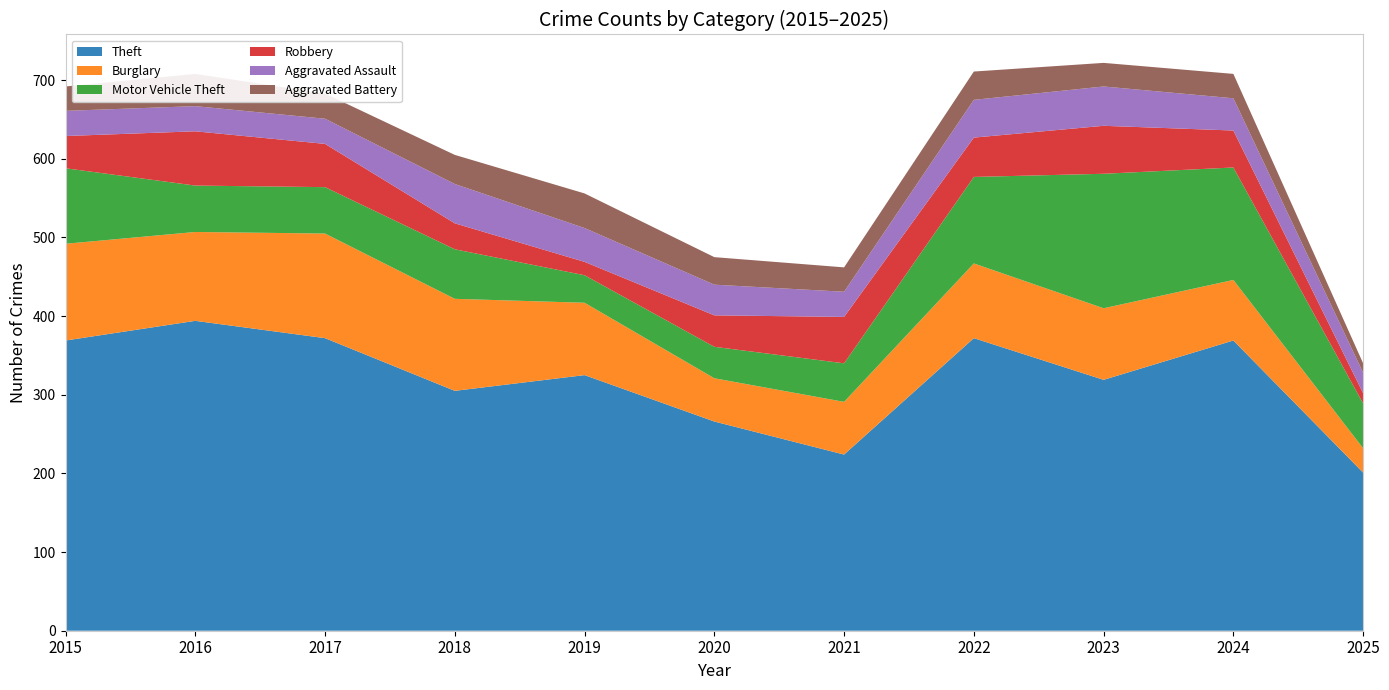

Reading right to left, transcribe all the data shown in this chart.

Theft: 2025=201	2024=369	2023=319	2022=372	2021=224	2020=266	2019=325	2018=305	2017=372	2016=394	2015=369
Burglary: 2025=31	2024=77	2023=91	2022=95	2021=67	2020=55	2019=92	2018=117	2017=133	2016=113	2015=123
Motor Vehicle Theft: 2025=57	2024=143	2023=171	2022=110	2021=49	2020=40	2019=35	2018=63	2017=59	2016=59	2015=96
Robbery: 2025=13	2024=47	2023=61	2022=50	2021=59	2020=40	2019=17	2018=33	2017=55	2016=69	2015=41
Aggravated Assault: 2025=26	2024=41	2023=50	2022=48	2021=32	2020=39	2019=43	2018=50	2017=32	2016=32	2015=32
Aggravated Battery: 2025=12	2024=31	2023=30	2022=36	2021=31	2020=35	2019=44	2018=37	2017=32	2016=41	2015=31